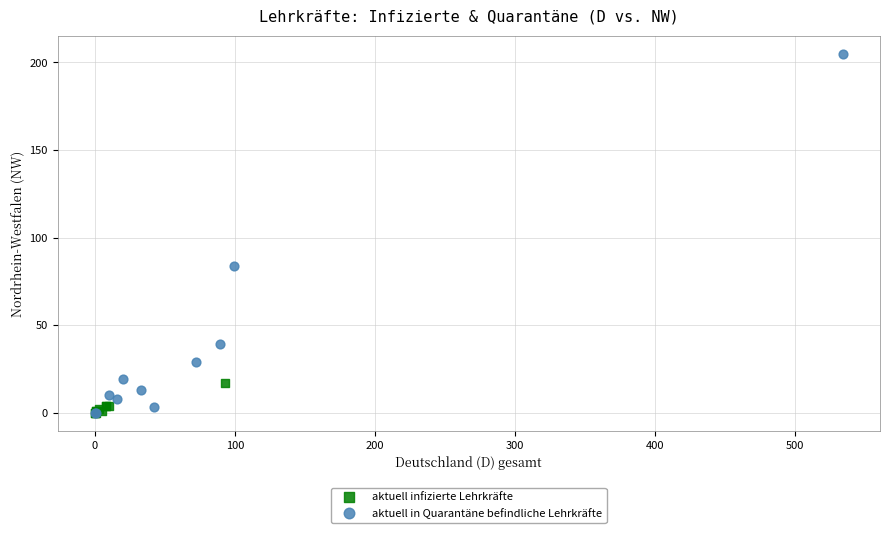

Which series reaches the maximum Y coordinate?

aktuell in Quarantäne befindliche Lehrkräfte